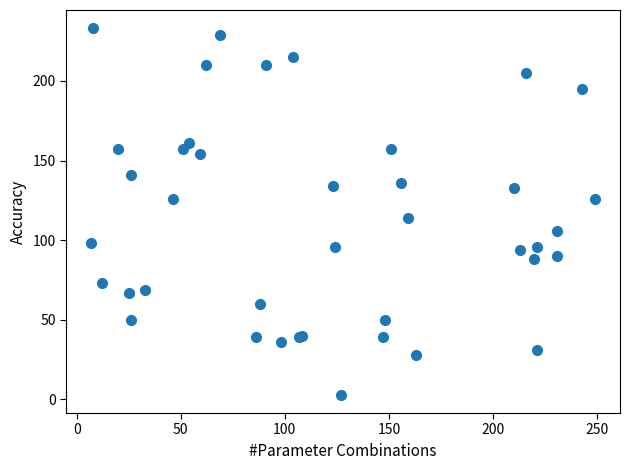

What Y value in the scatter plot is closest to 118?

114